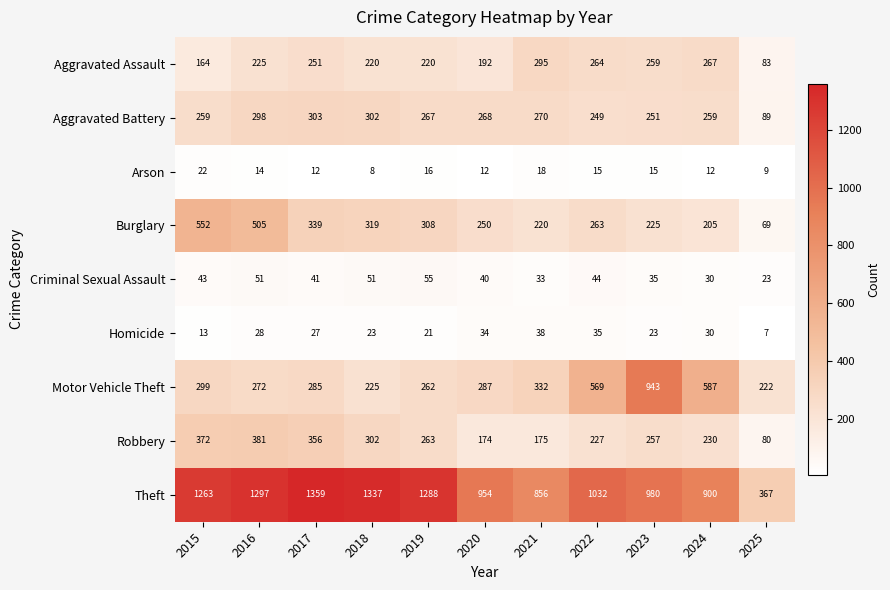

Between 2015 and 2021, which series saw the biggest shift?

Theft